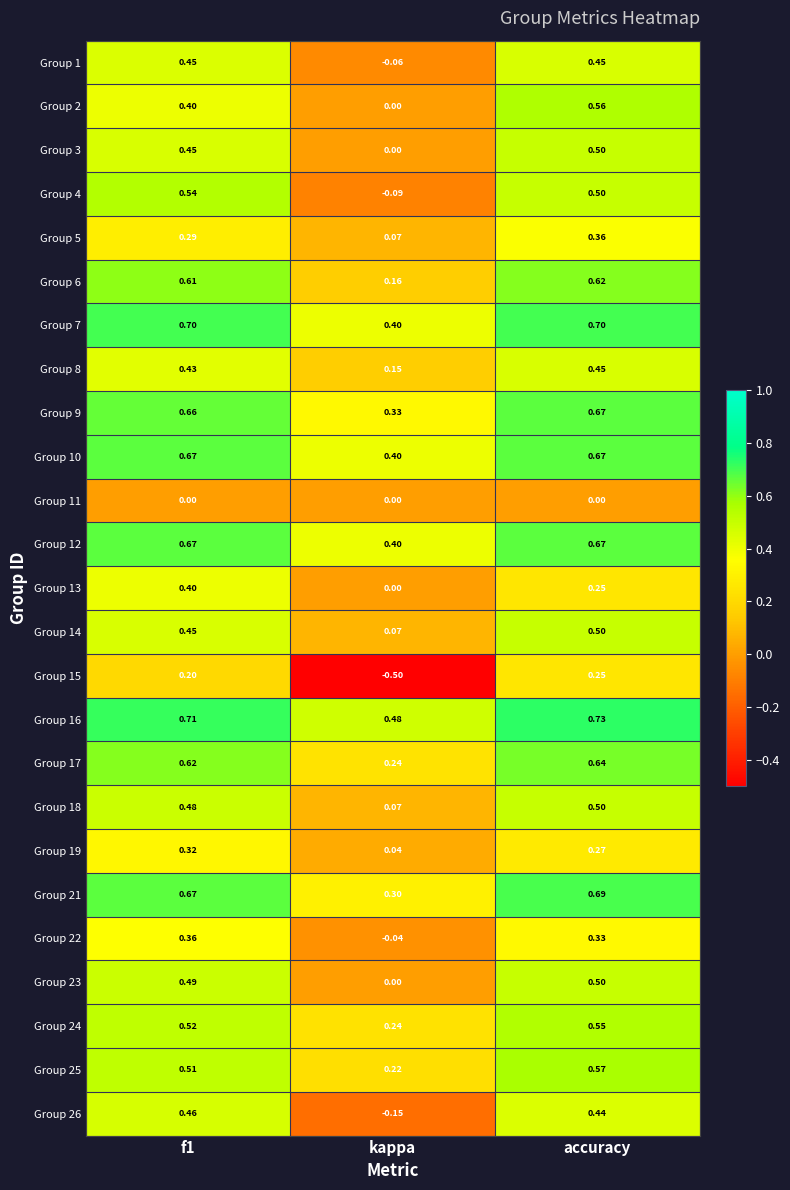

Is the value of Group 3 at accuracy greater than the value of Group 19 at kappa?

Yes